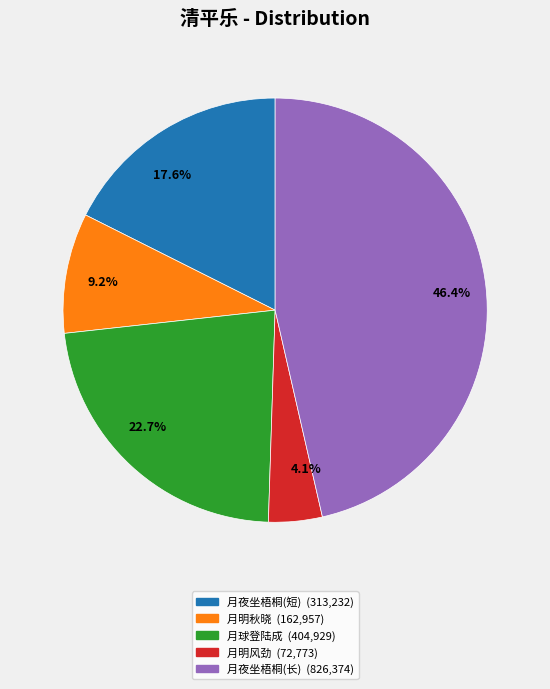

Does any single category account for the majority?

No